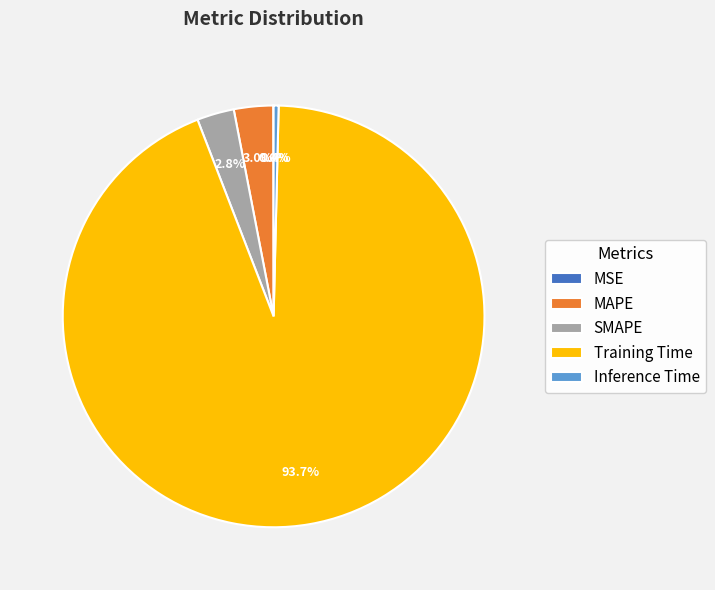

What is the majority slice?

Training Time